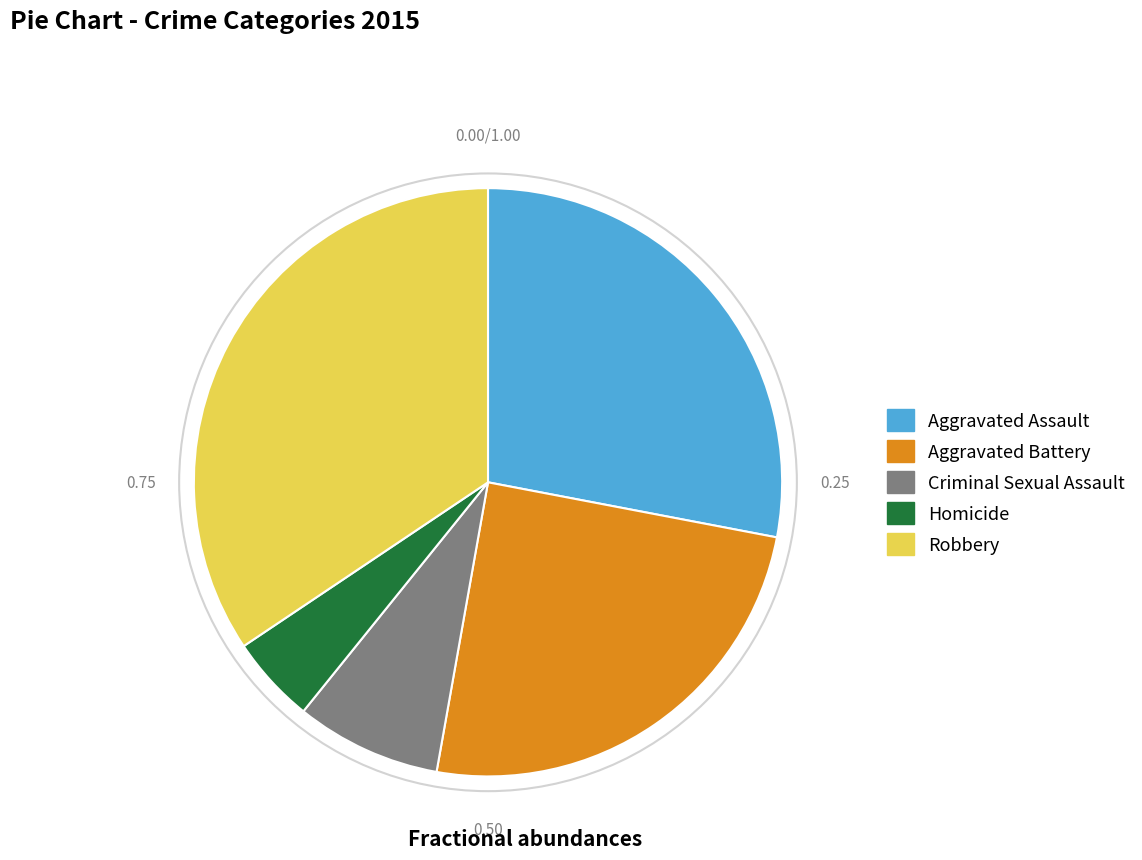

Is it true that Aggravated Assault is 28% of the pie?

True